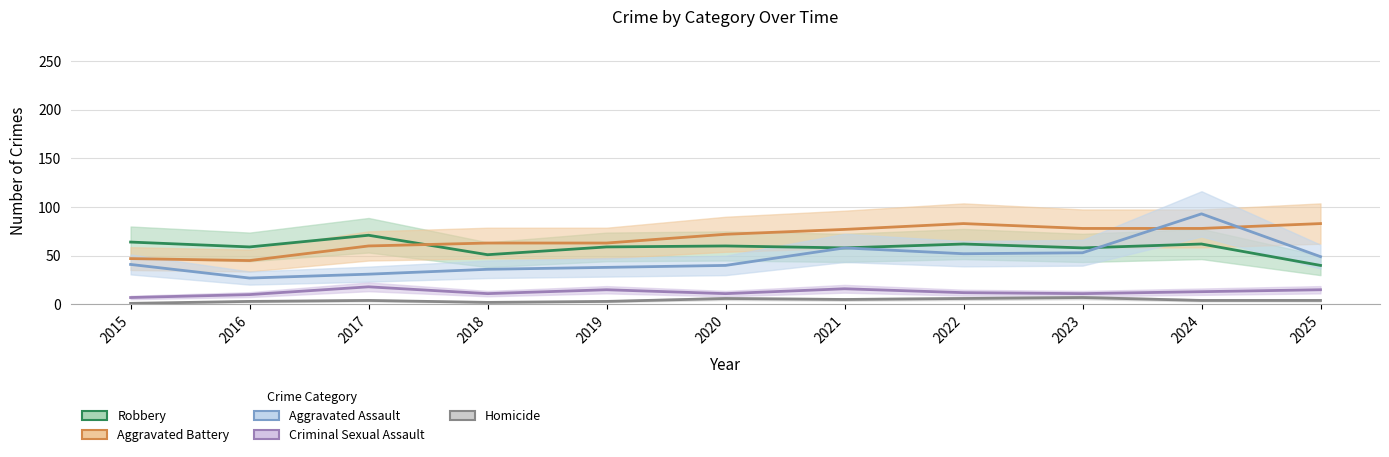

Reading left to right, transcribe all the data shown in this chart.

Robbery: 64	59	71	51	59	60	58	62	58	62	40
Aggravated Battery: 47	45	60	63	63	72	77	83	78	78	83
Aggravated Assault: 41	27	31	36	38	40	58	52	53	93	49
Criminal Sexual Assault: 7	10	18	11	15	11	16	12	11	13	15
Homicide: 1	3	4	2	3	6	5	6	7	4	4